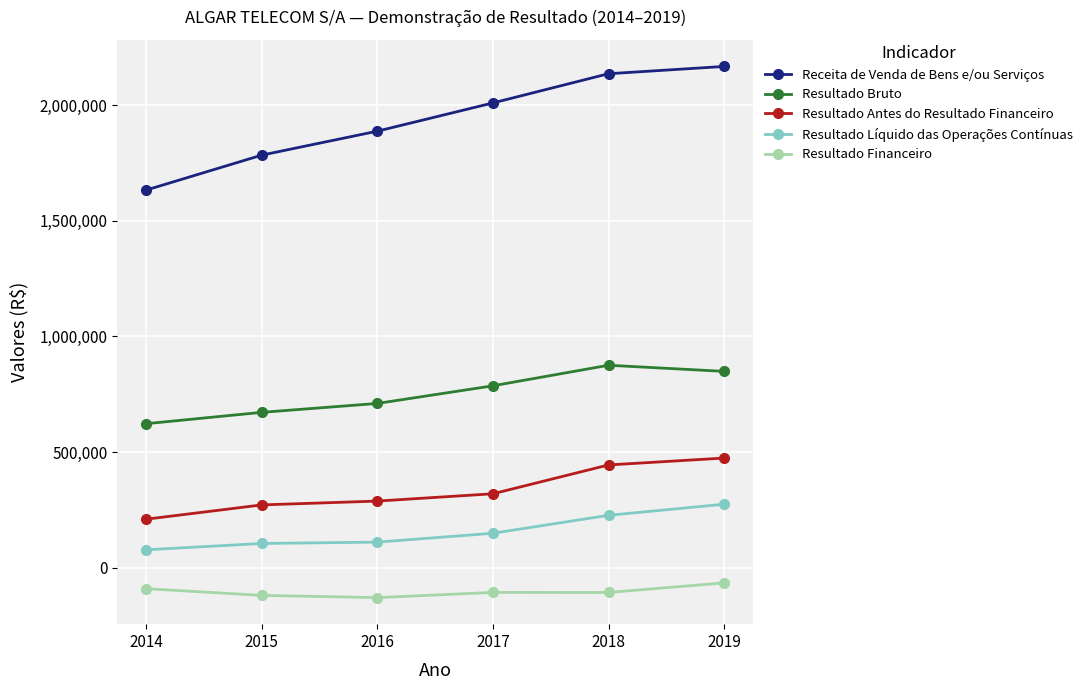

What is the sum of all Resultado Líquido das Operações Contínuas values?

946848